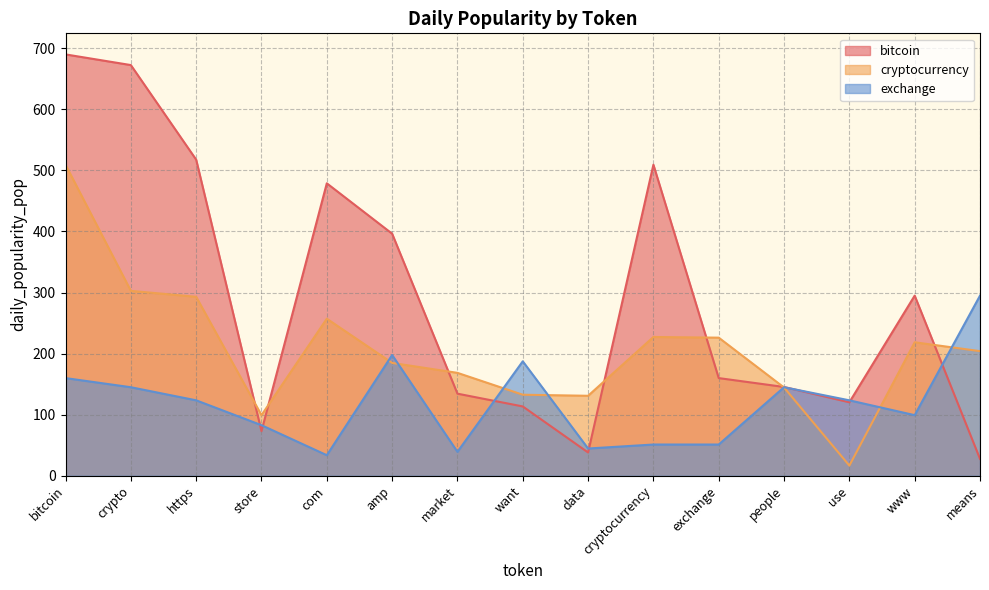

What is the label of the 9th point from the right?

market